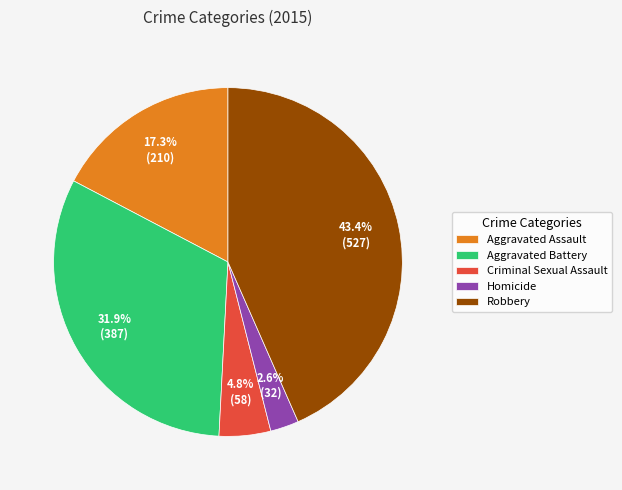

The Criminal Sexual Assault slice represents 5% of the pie. True or false?

True